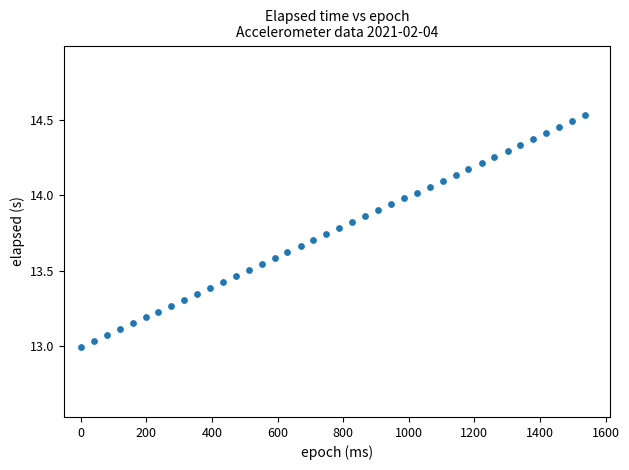

What is the range of X values (max minus min)?

1537.0